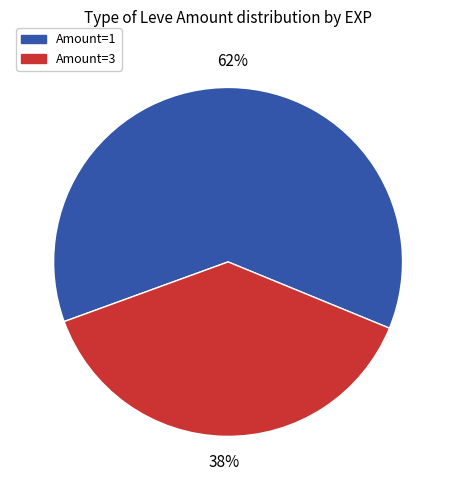

To the nearest percent, what is the average slice percentage?

50%